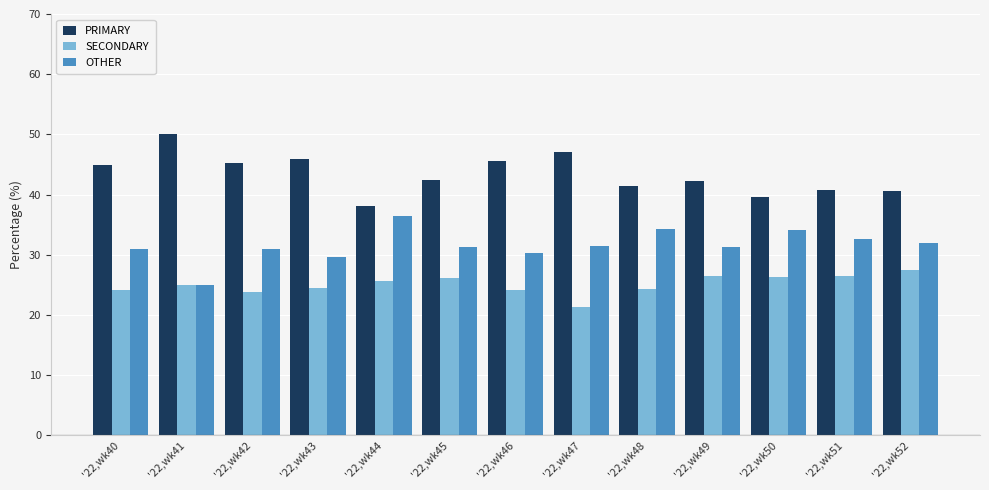

Rank the series at '22,wk42 from highest to lowest value.

PRIMARY, OTHER, SECONDARY